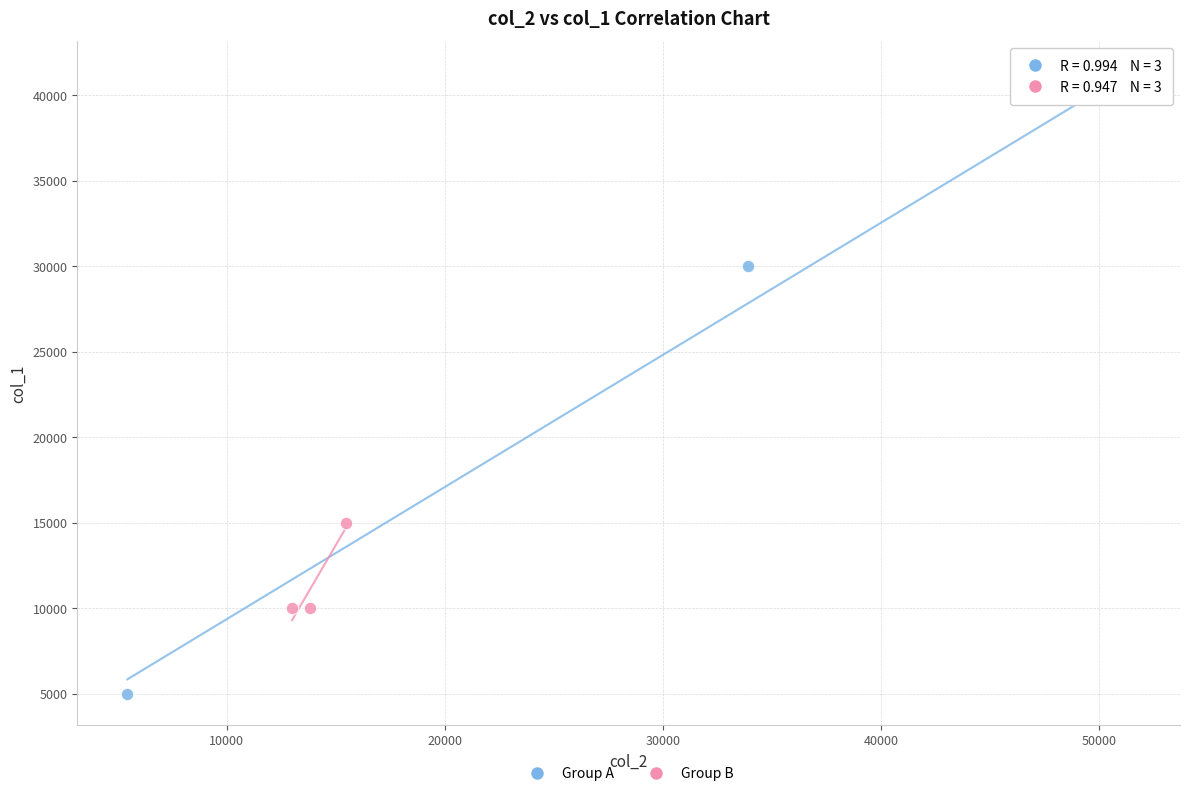

Which series contains the highest Y value?

Group A